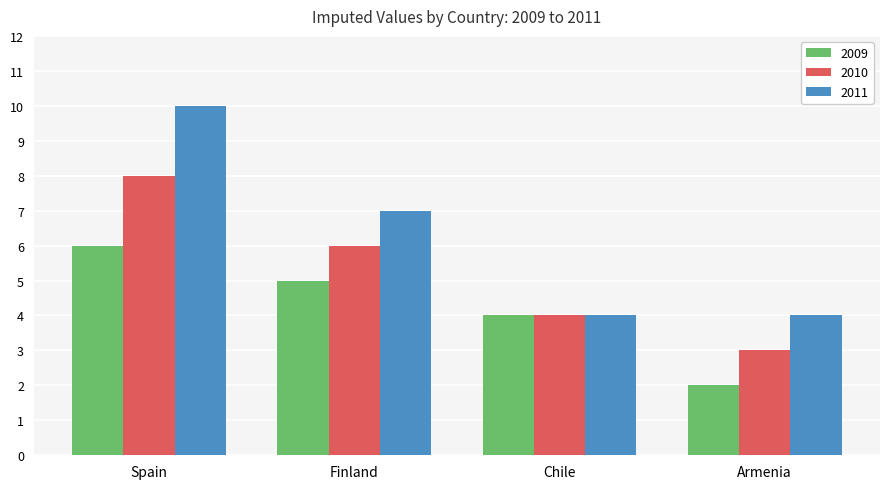

What is the approximate value of 2011 at Finland?

7